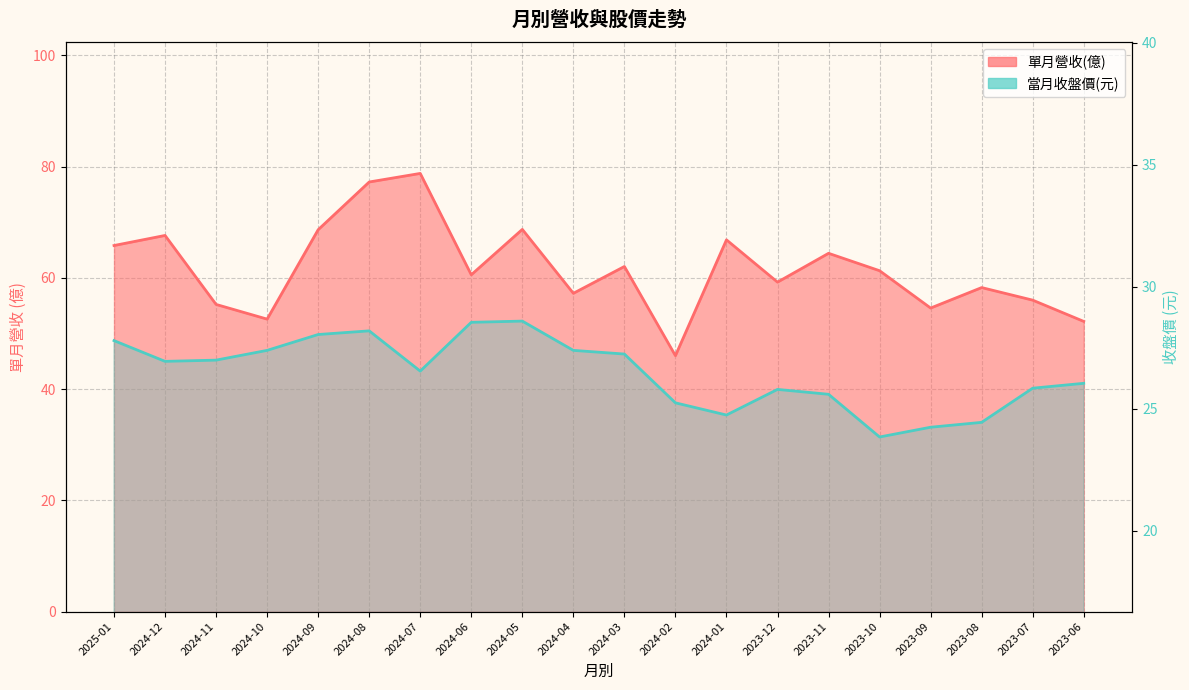

Which series has the largest total across all categories?

單月營收(億)